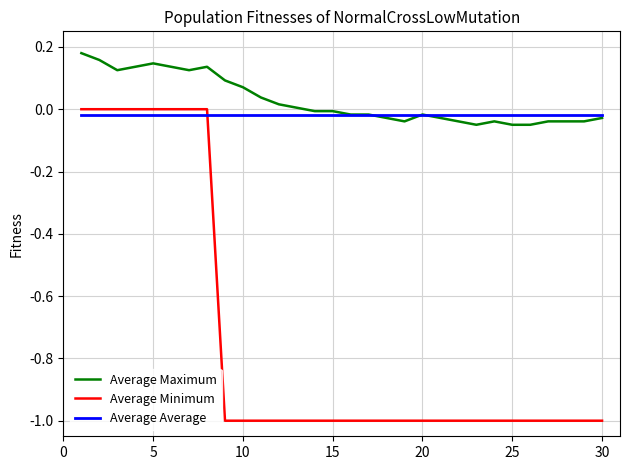

Which series has the widest spread of values?

Average Minimum